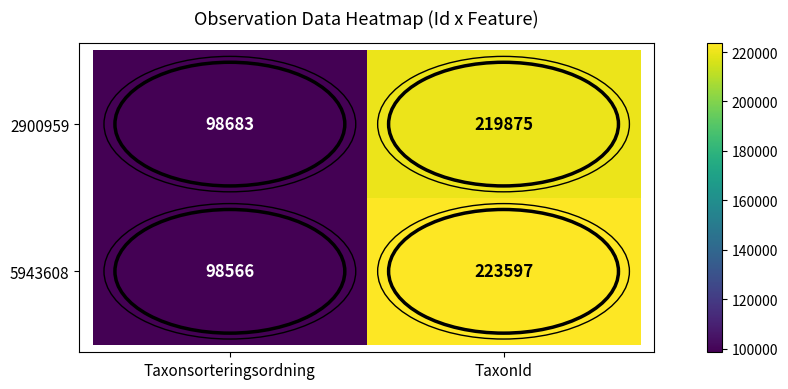

The 2900959 series shows 98683 at Taxonsorteringsordning. True or false?

True